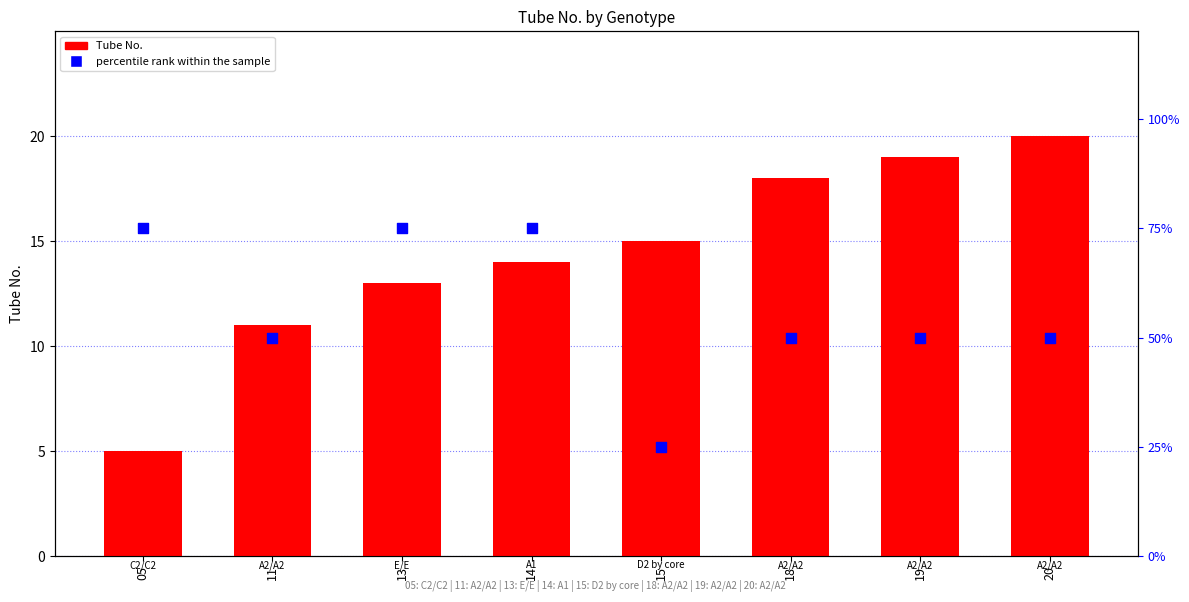

Is the value of percentile rank within the sample at 05 greater than the value of Tube No. at 19?

Yes